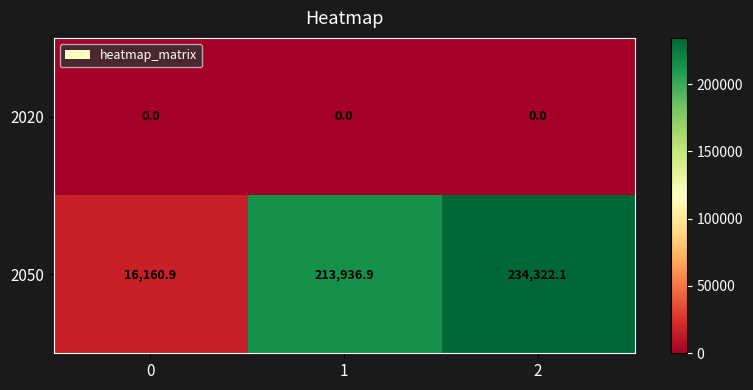

Reading right to left, extract all data points from this chart.

2020: 0.0	0.0	0.0
2050: 234322.1	213936.9	16160.9